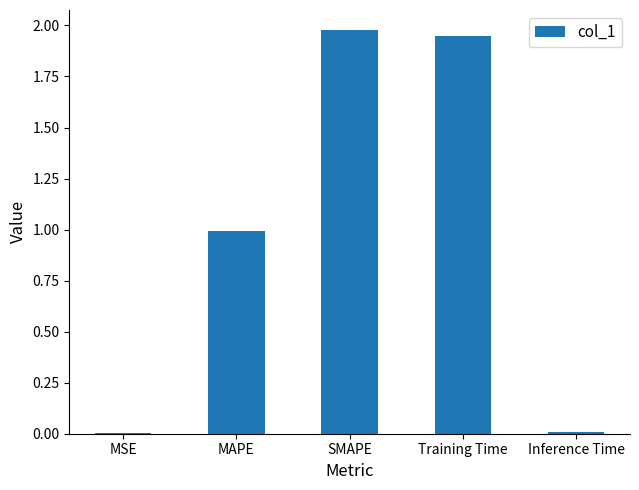

True or false: the data shows 3.2 at SMAPE.

False